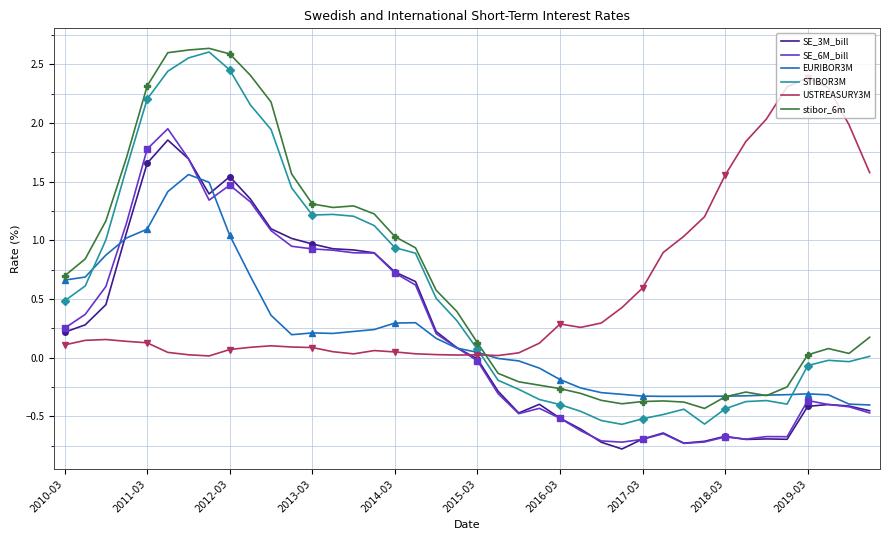

How many values in STIBOR3M are below zero?

18